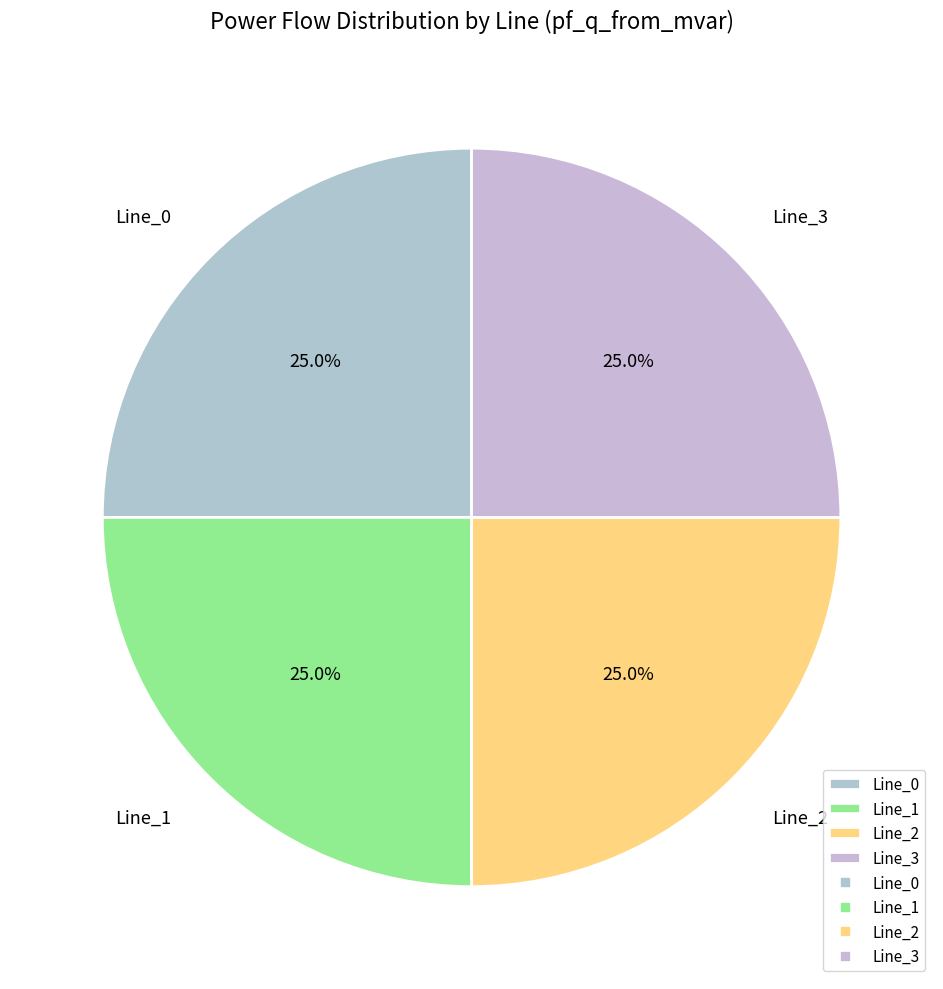

How many segments does this pie chart have?

4